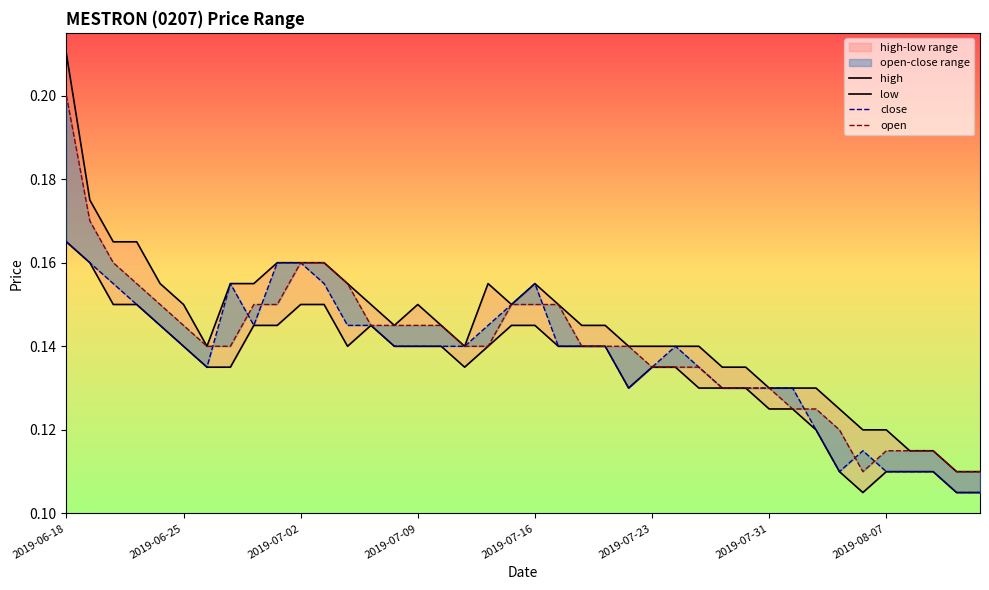

At which label is open closest to 0?

34